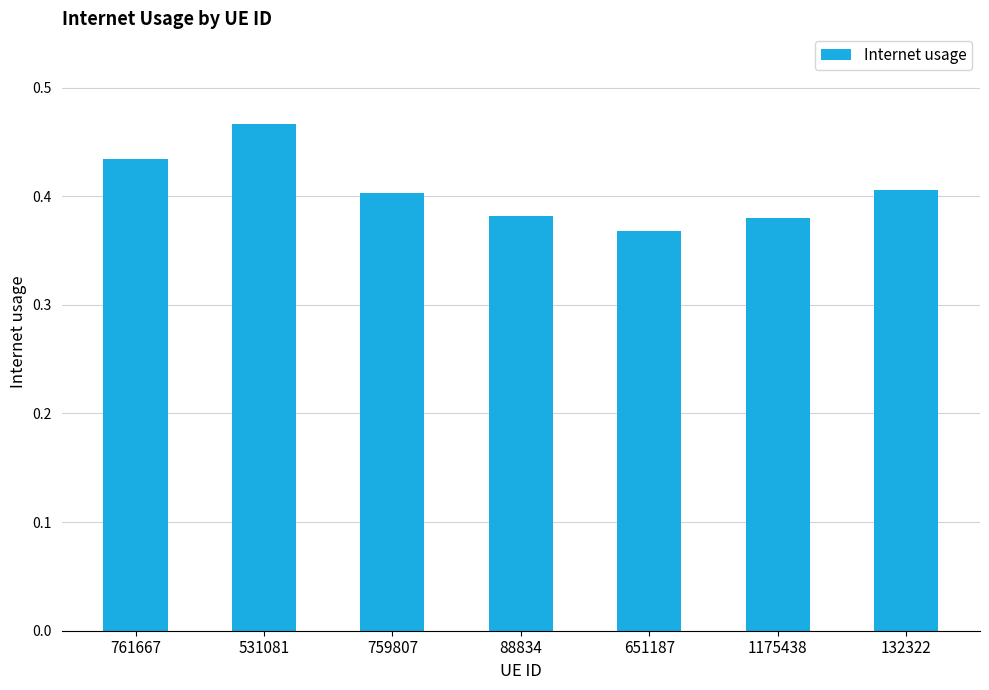

What is the sum of the values at 132322 and 759807?

0.8